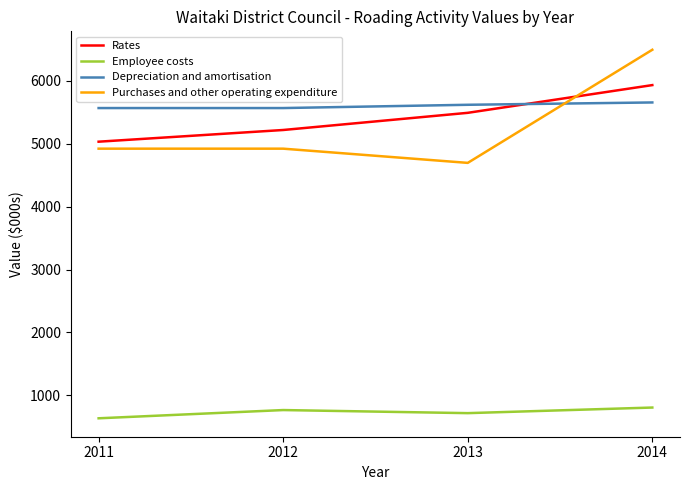

How many Depreciation and amortisation values are between 5568 and 5657?

4